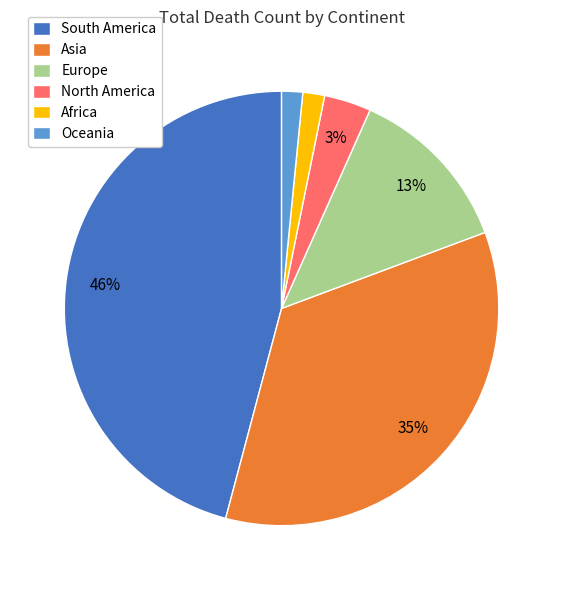

Is the sum of South America and Asia greater than half?

Yes